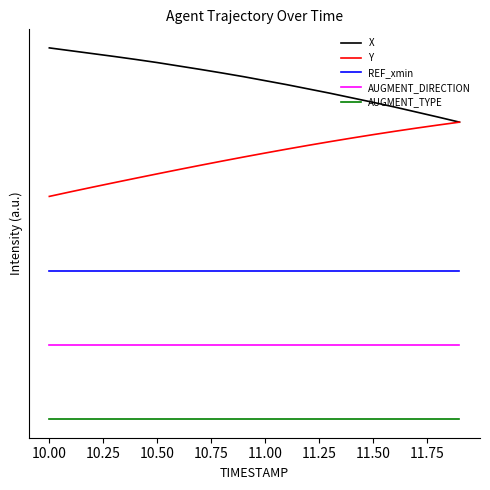

True or false: X has more than 0 interior local peaks.

False